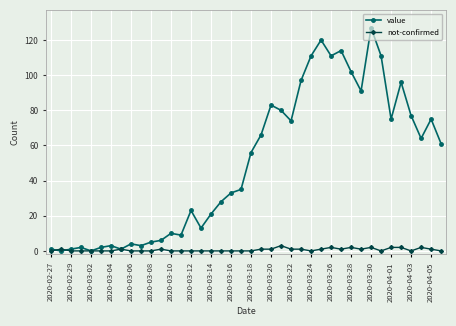

Is this an area chart (filled region under the line)?

No